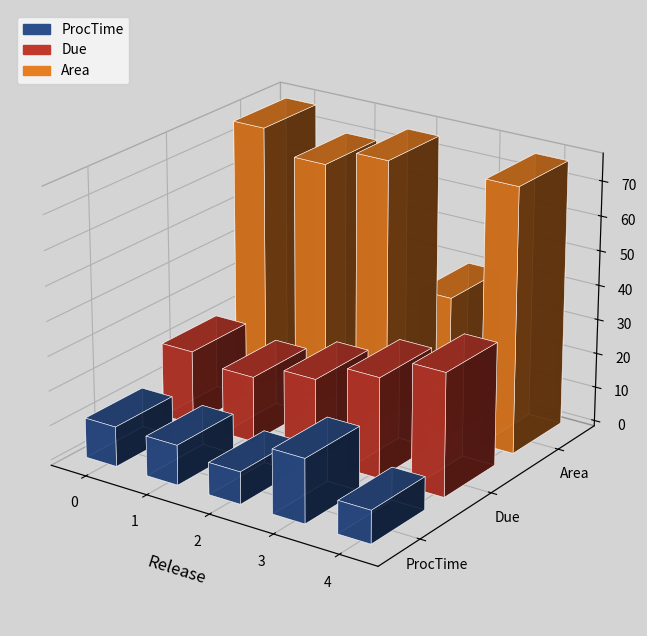

Is it true that ProcTime equals 19.0 at 1?

True